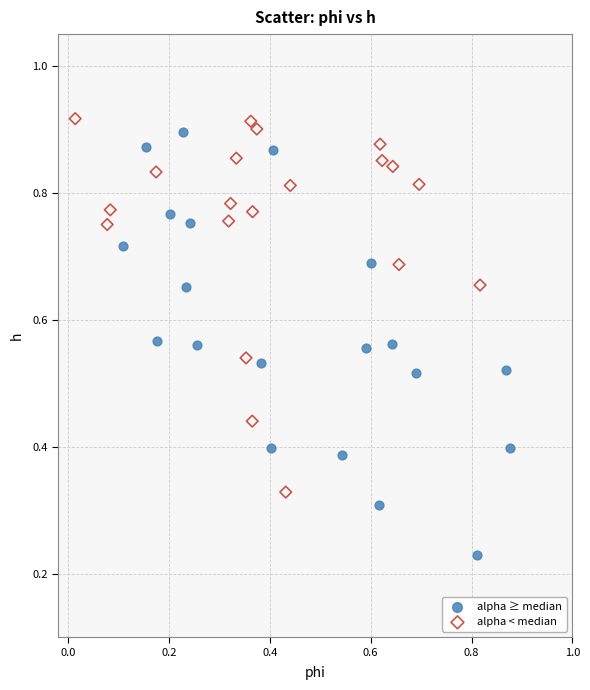

Which series contains the lowest Y value?

alpha ≥ median